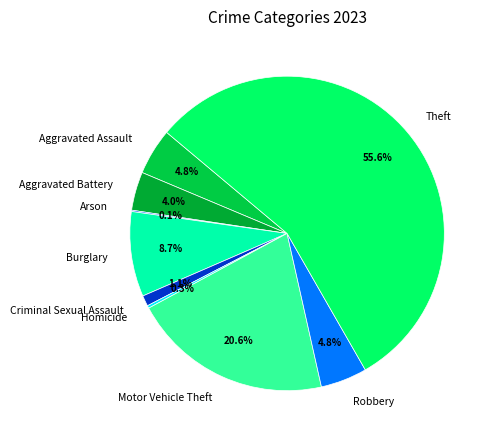

True or false: Robbery accounts for 5% of the total.

True